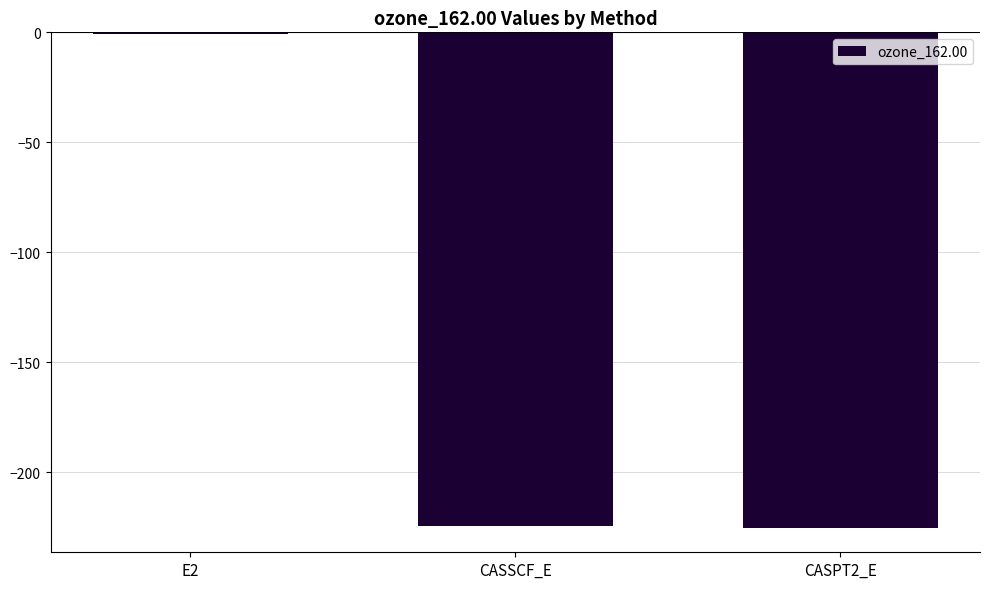

Which label corresponds to the largest value in the chart?

E2